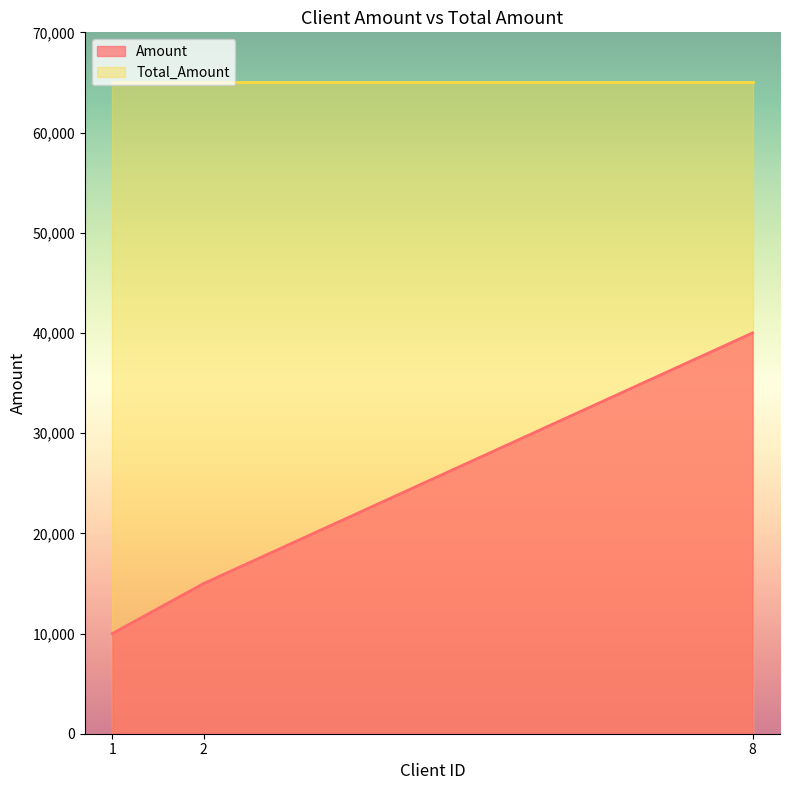

What is the minimum value shown in the chart?

10000